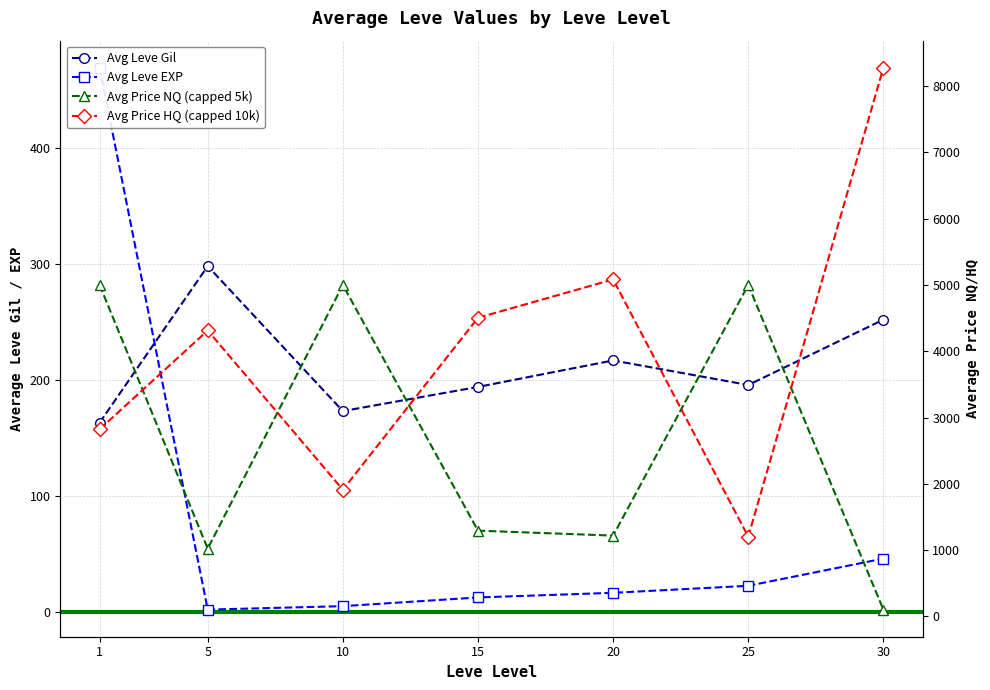

True or false: Avg Leve EXP and Avg Price NQ (capped 5k) cross at least once.

False